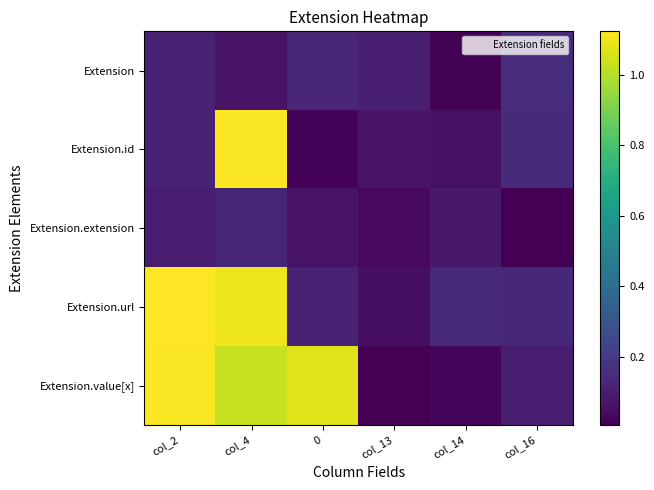

Reading left to right, extract all data points from this chart.

Extension: col_2=0.1	col_4=0.1	0=0.1	col_13=0.1	col_14=0.0	col_16=0.1
Extension.id: col_2=0.1	col_4=1.1	0=0.0	col_13=0.1	col_14=0.1	col_16=0.1
Extension.extension: col_2=0.1	col_4=0.1	0=0.1	col_13=0.0	col_14=0.1	col_16=0.0
Extension.url: col_2=1.1	col_4=1.1	0=0.1	col_13=0.1	col_14=0.1	col_16=0.1
Extension.value[x]: col_2=1.1	col_4=1.0	0=1.1	col_13=0.0	col_14=0.0	col_16=0.1